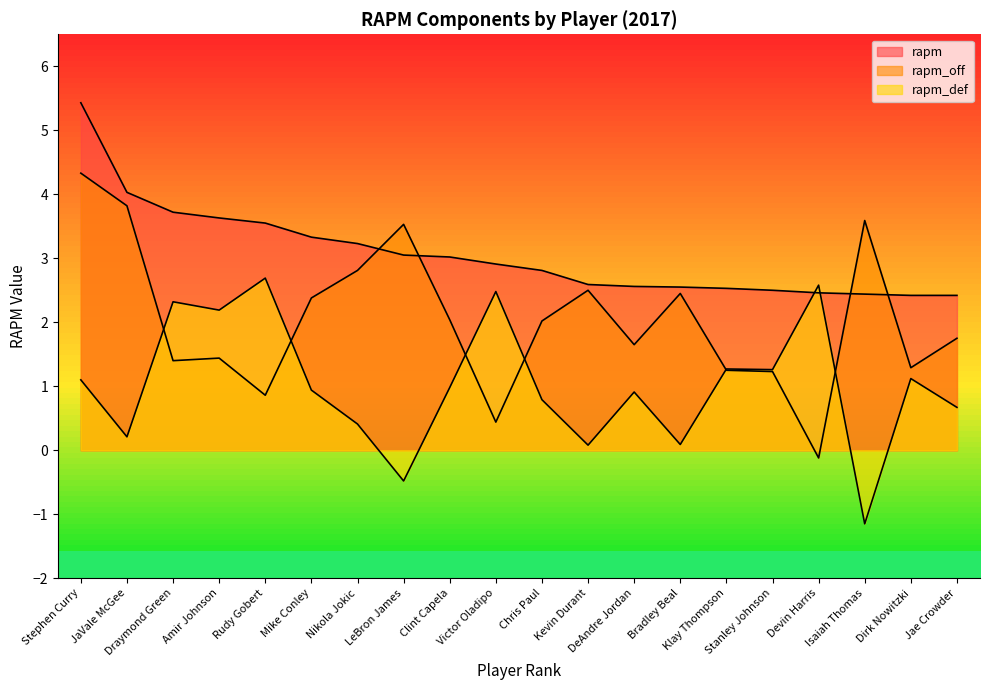

Between Clint Capela and Bradley Beal, which is larger?

Clint Capela